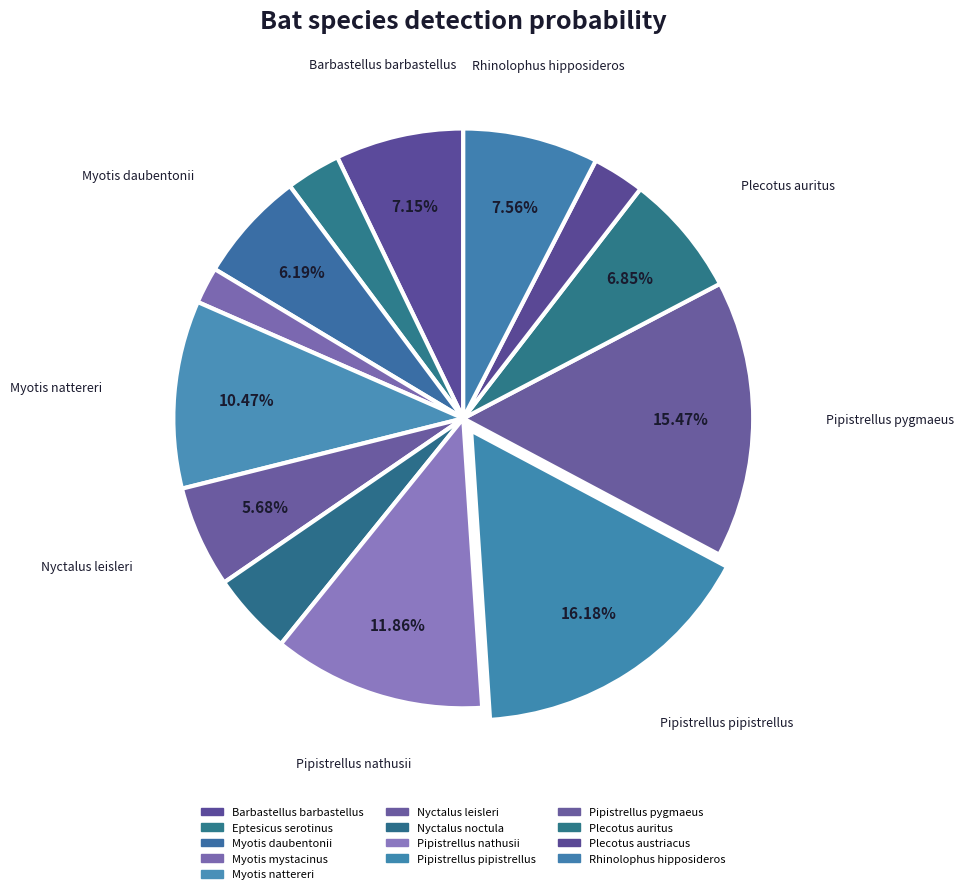

Count the number of slices in the pie.

13